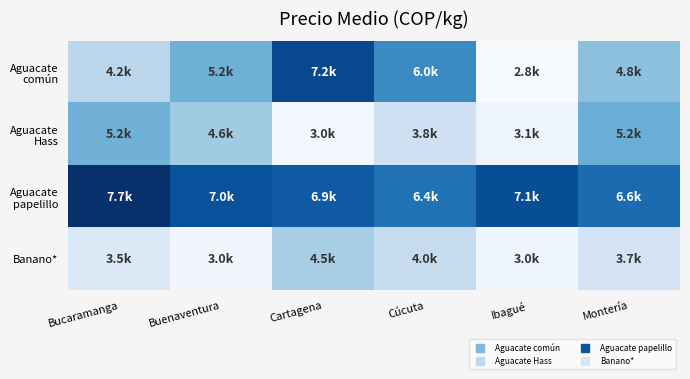

What is the maximum value shown in the chart?

7650